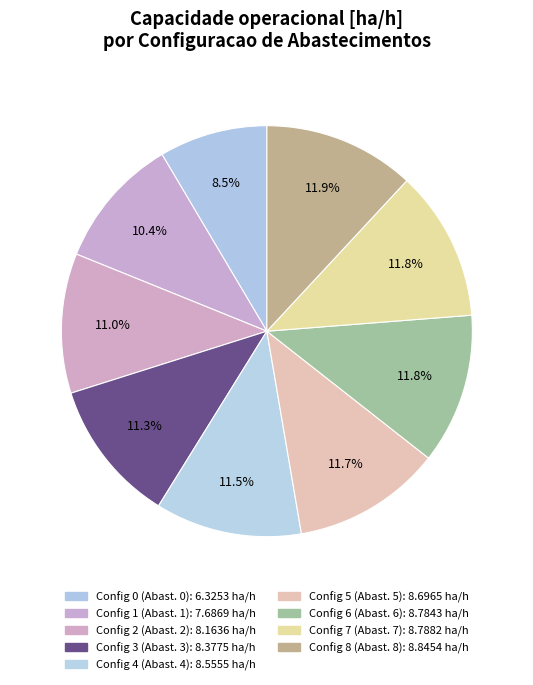

How many slices are in this pie chart?

9